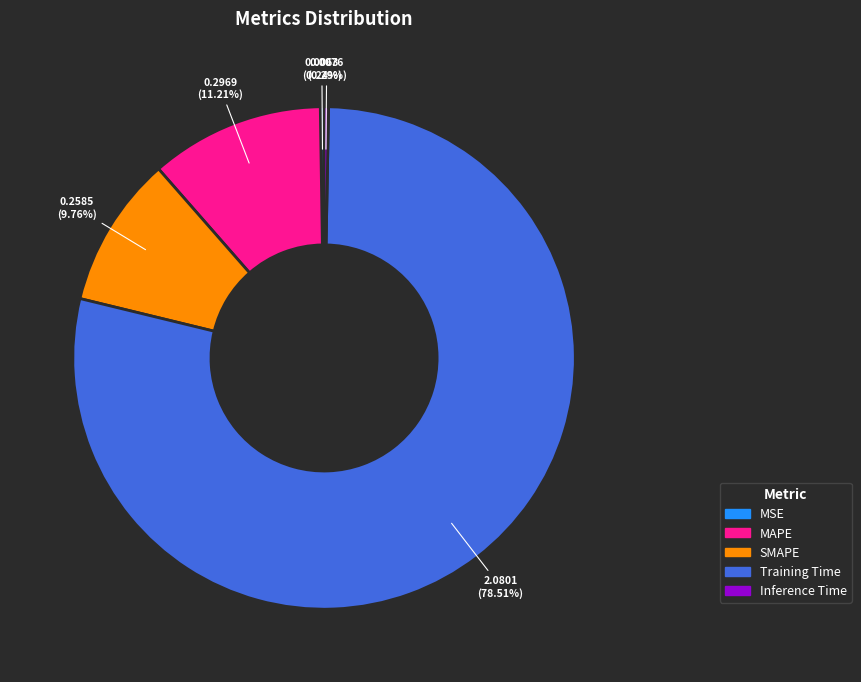

Combined, what portion of the pie is Inference Time and MAPE?

11.5%